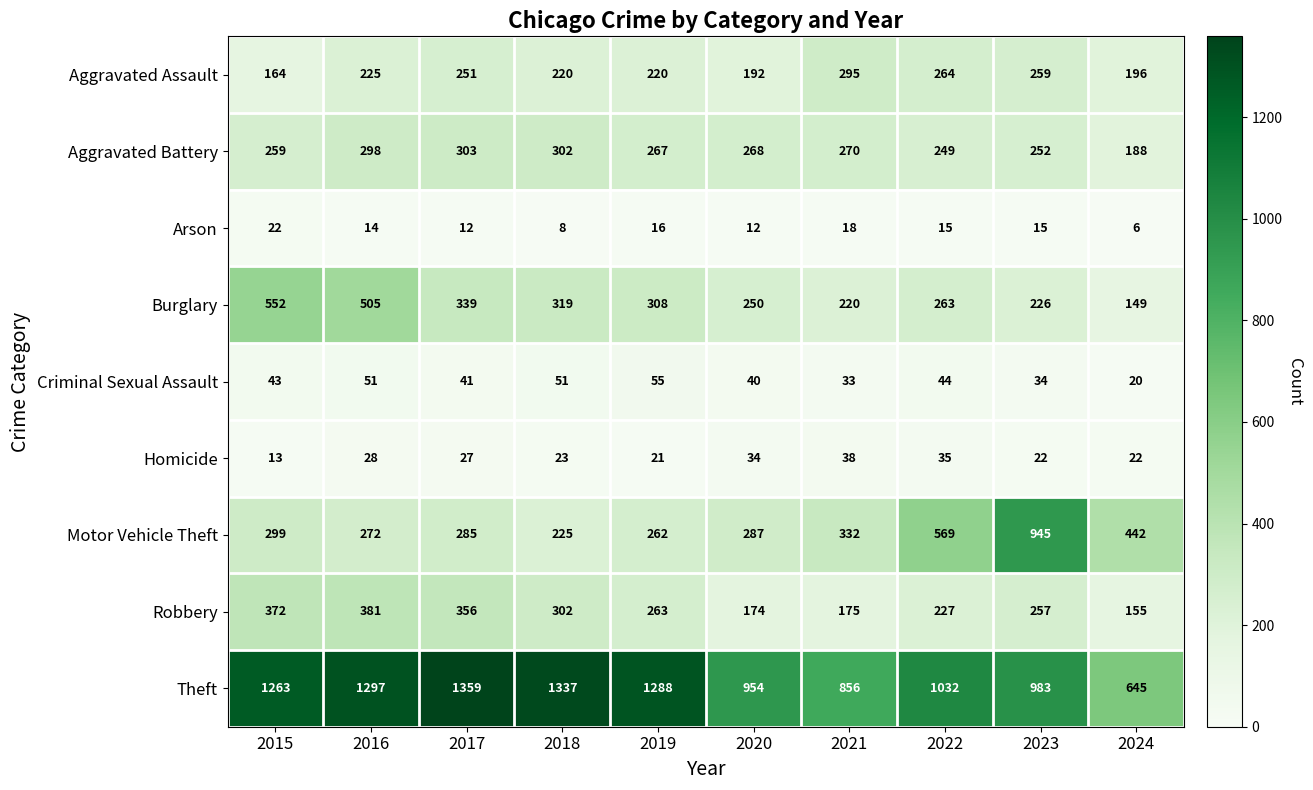

What is the sum of the Burglary values at 2018 and 2017?

658